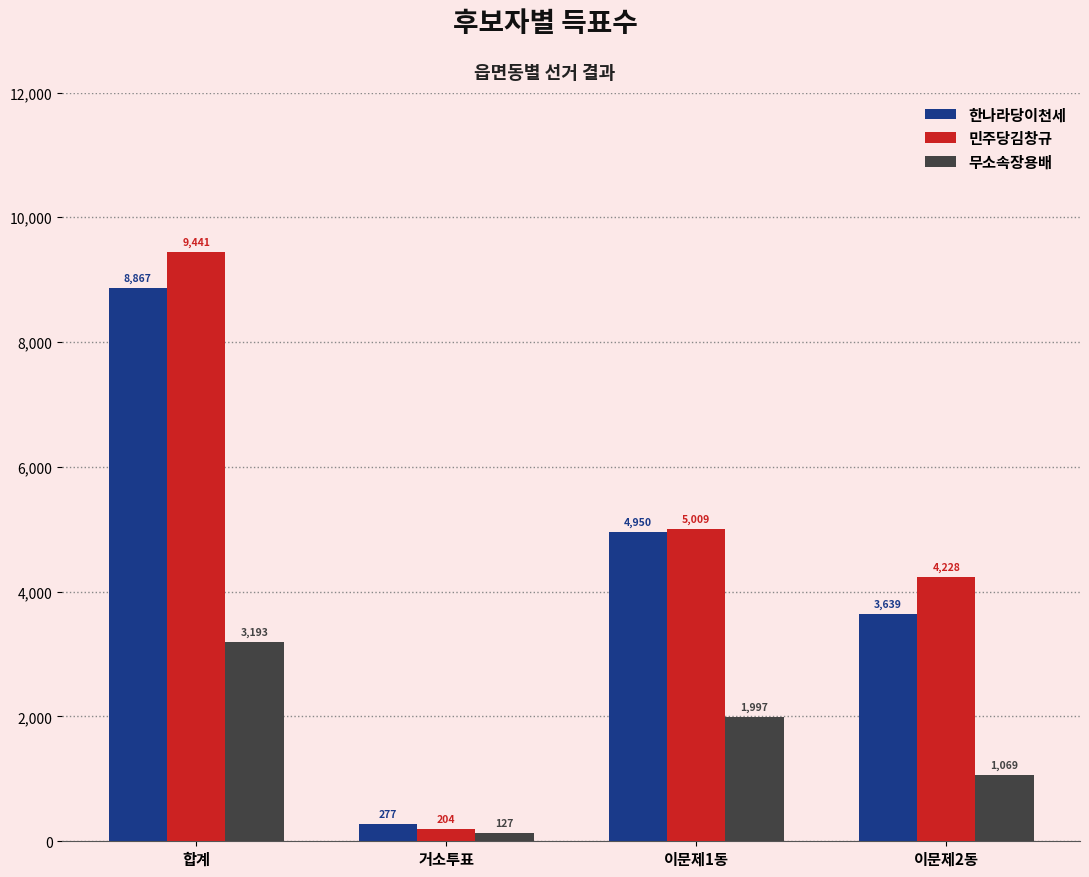

Is it true that 한나라당이천세 equals 4950 at 이문제1동?

True